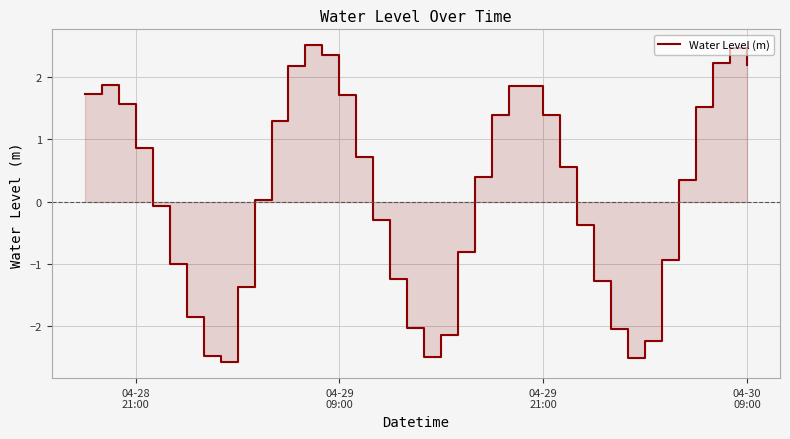

The chart shows a value of 0.3 at 16. True or false?

False